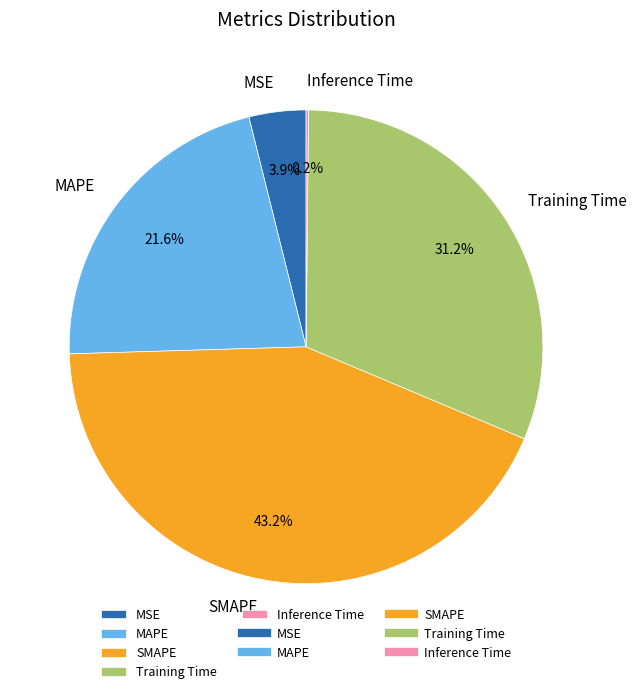

Which category has the biggest portion of the pie?

SMAPE